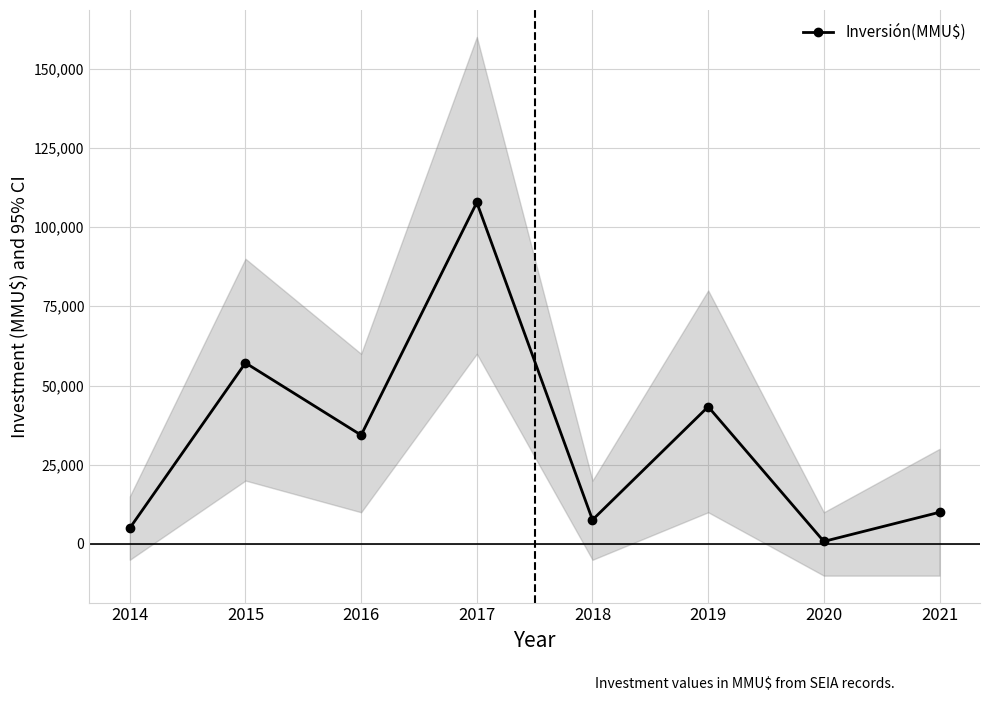

Reading left to right, what are all the values shown in this chart?

5000	57132	34343	107761	7600	43316	800	10000